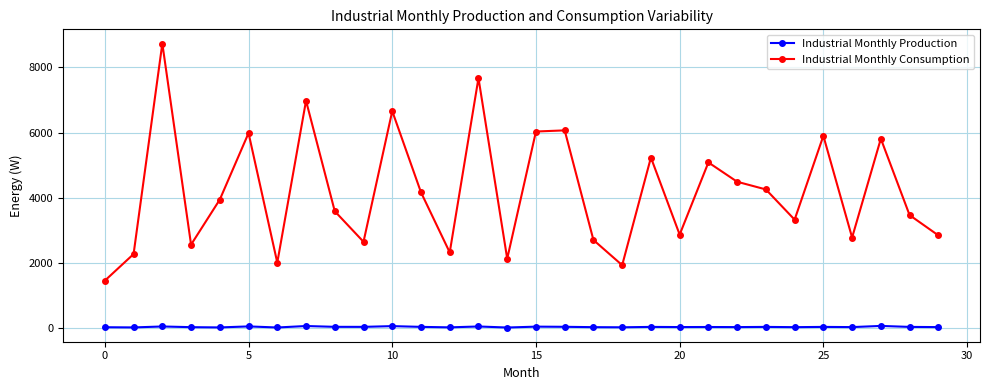

True or false: Industrial Monthly Consumption and Industrial Monthly Production intersect in this chart.

False